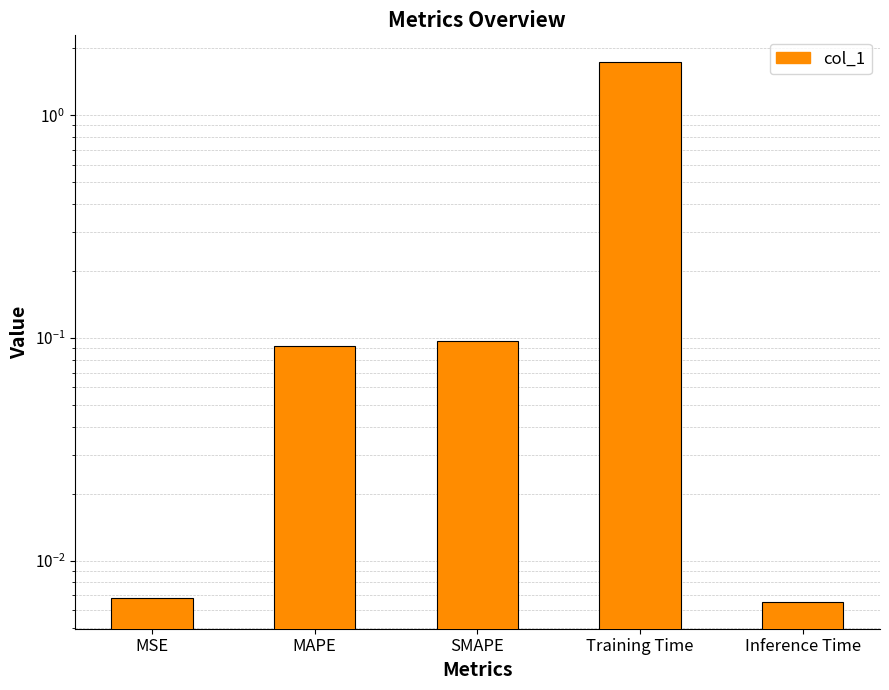

Reading left to right, extract all data points from this chart.

0.0	0.1	0.1	1.7	0.0